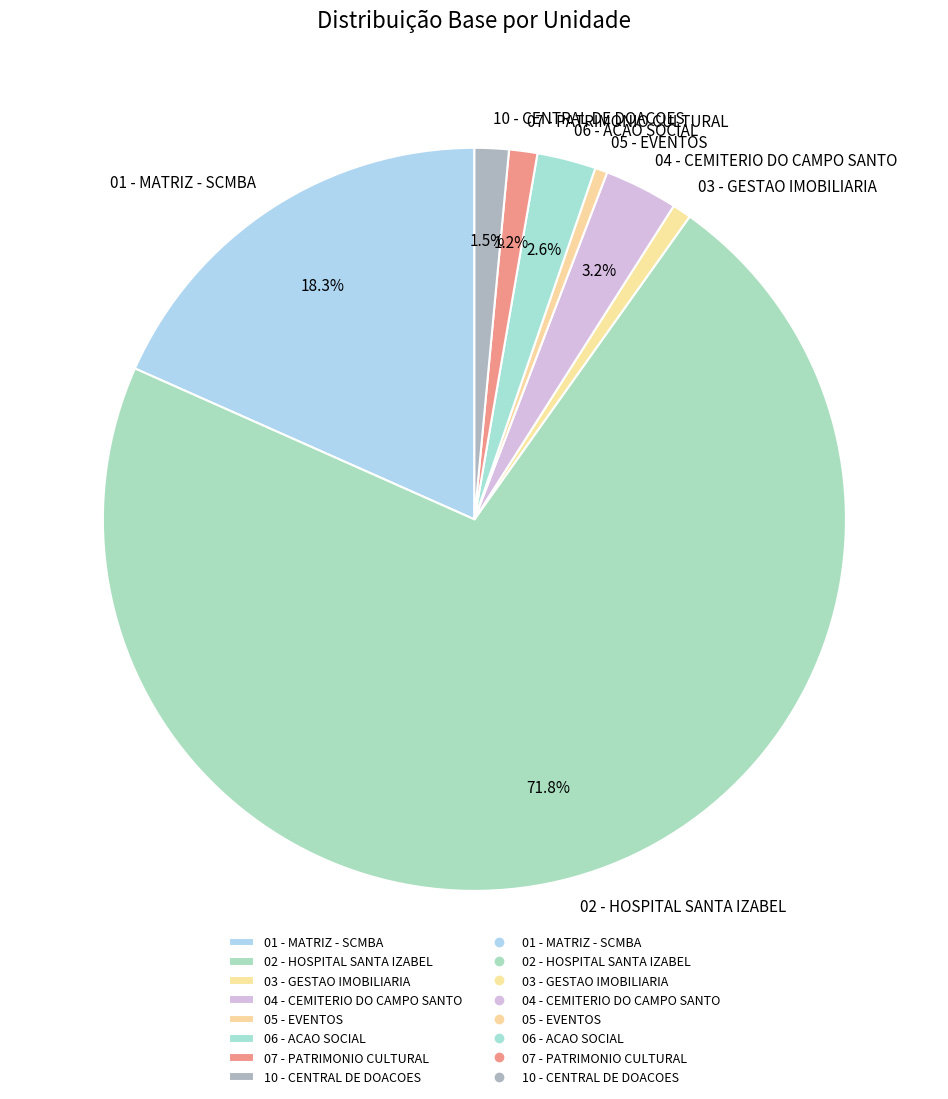

Is 10 - CENTRAL DE DOACOES the majority of the pie?

No